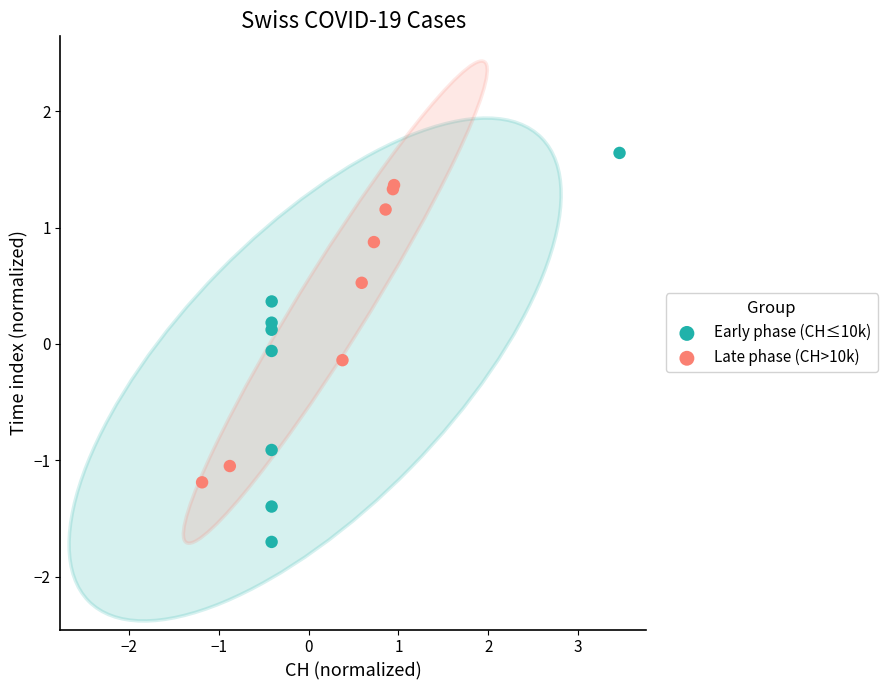

Which series contains the lowest Y value?

Early phase (CH≤10k)